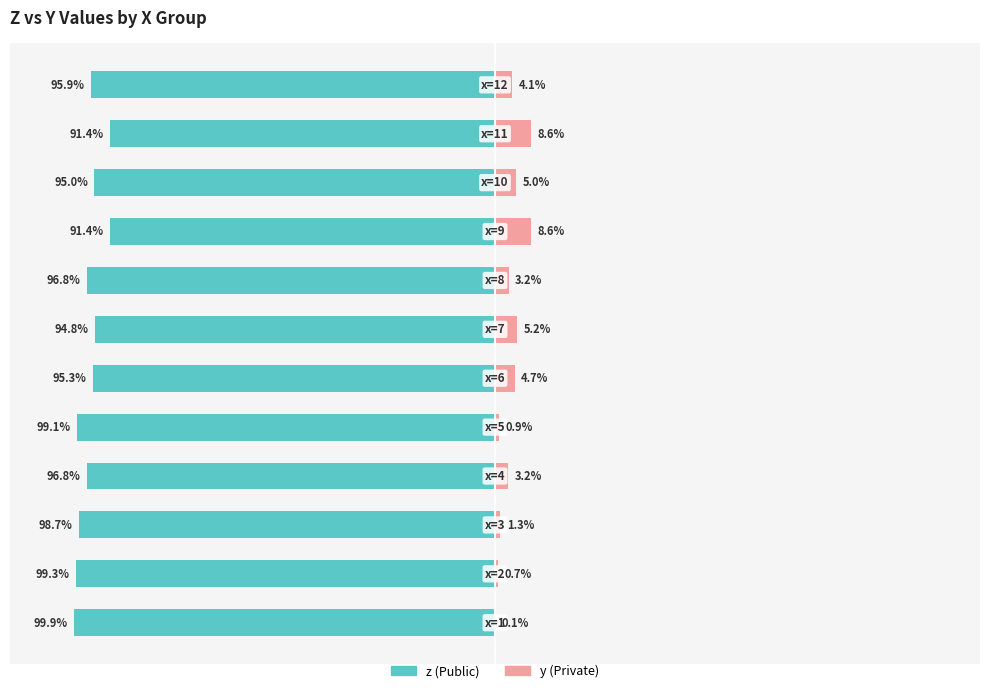

What is the sum of all z (Public) values?

-1154.4